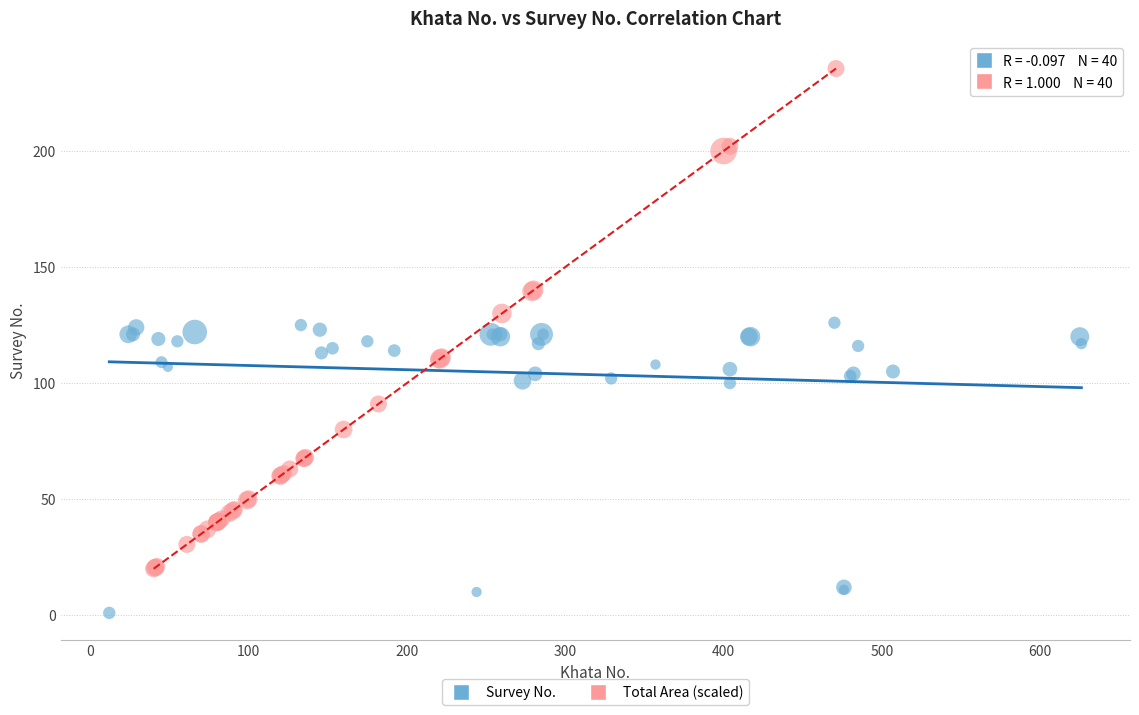

Which series reaches the minimum Y coordinate?

Survey No.